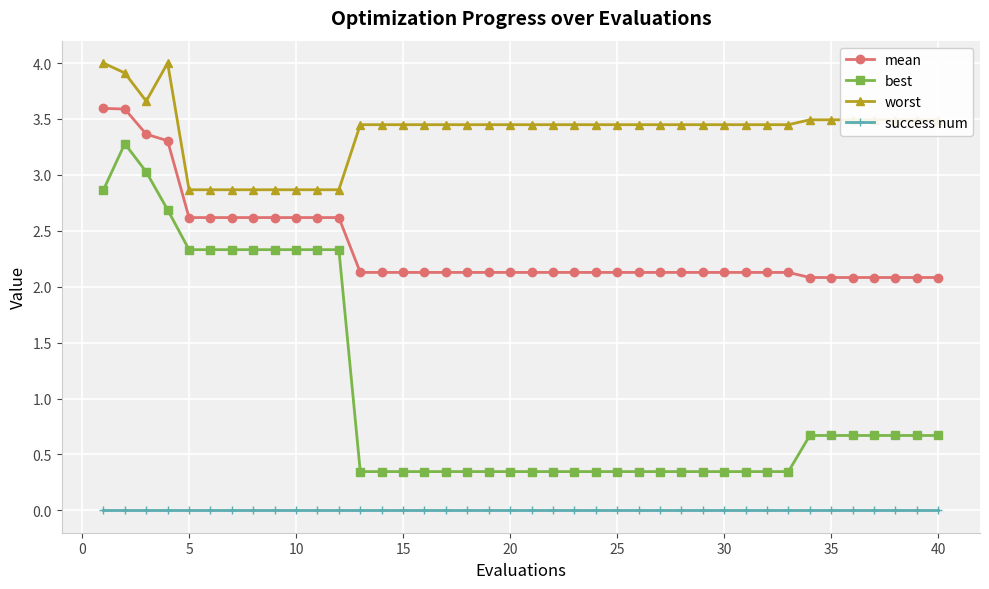

Which series has the largest total across all categories?

worst